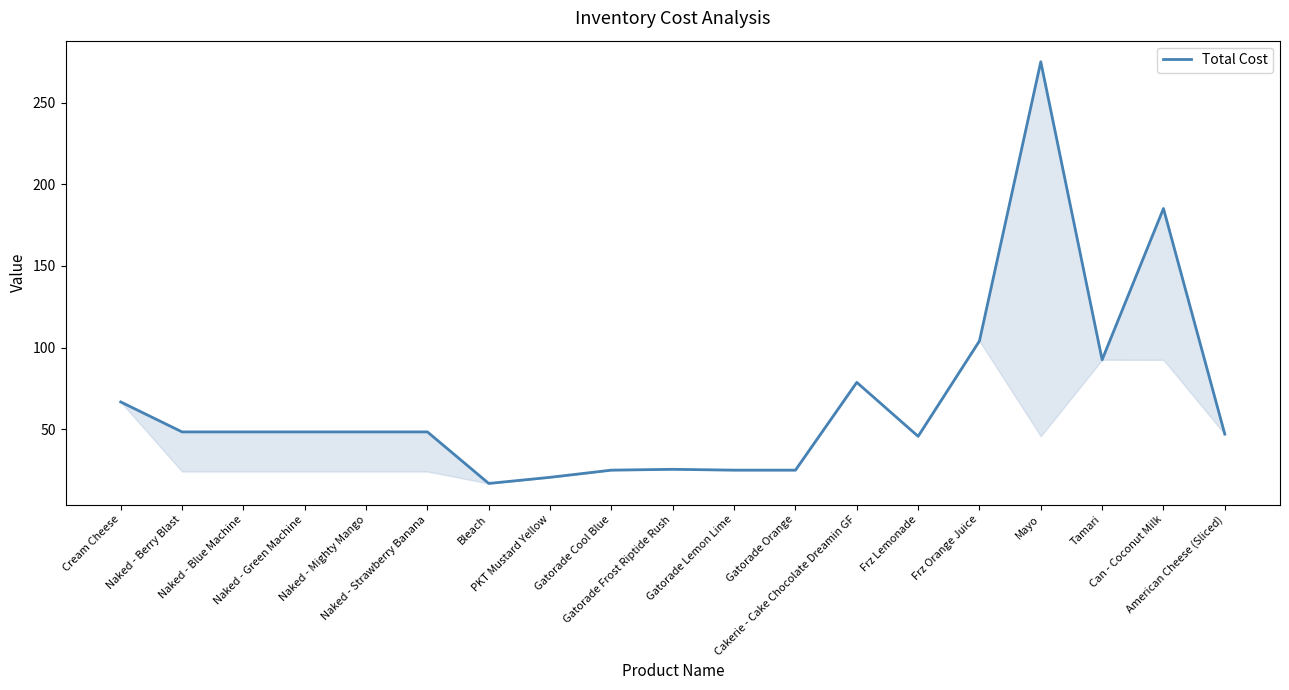

How many lines are shown in the chart?

1